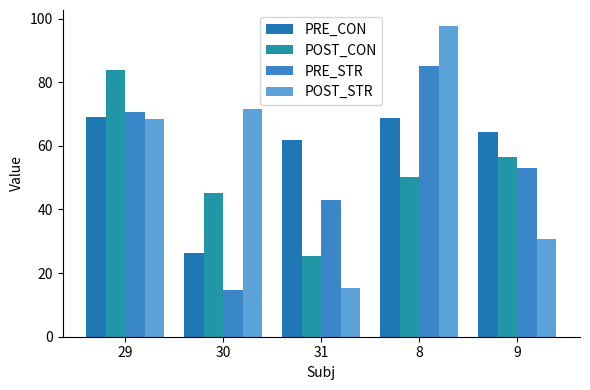

How many values in the PRE_CON series are below 64?

2